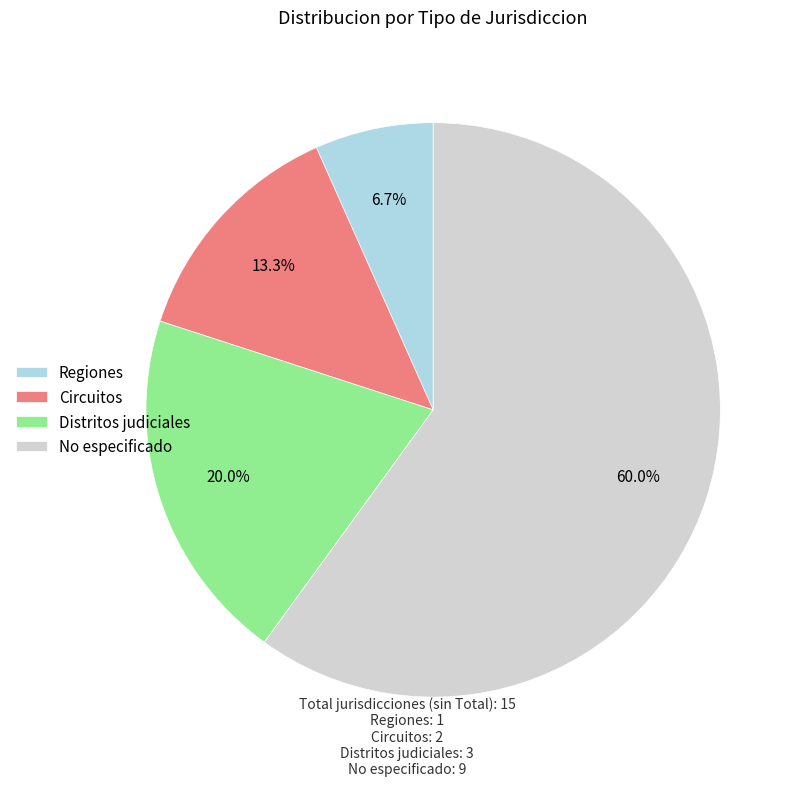

To the nearest percent, what is the difference between the largest and smallest slice percentages?

53%